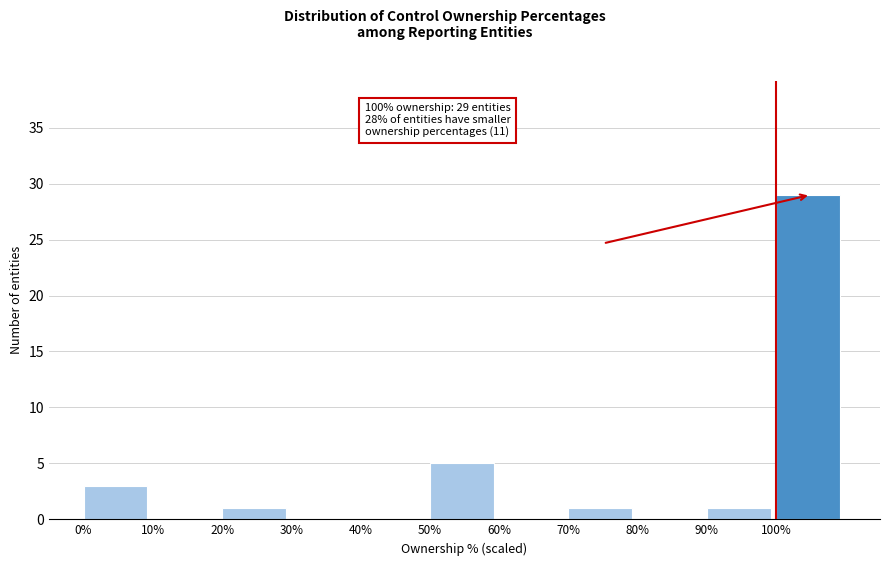

Reading right to left, what are all the values shown in this chart?

100%=29	90%=1	80%=0	70%=1	60%=0	50%=5	40%=0	30%=0	20%=1	10%=0	0%=3